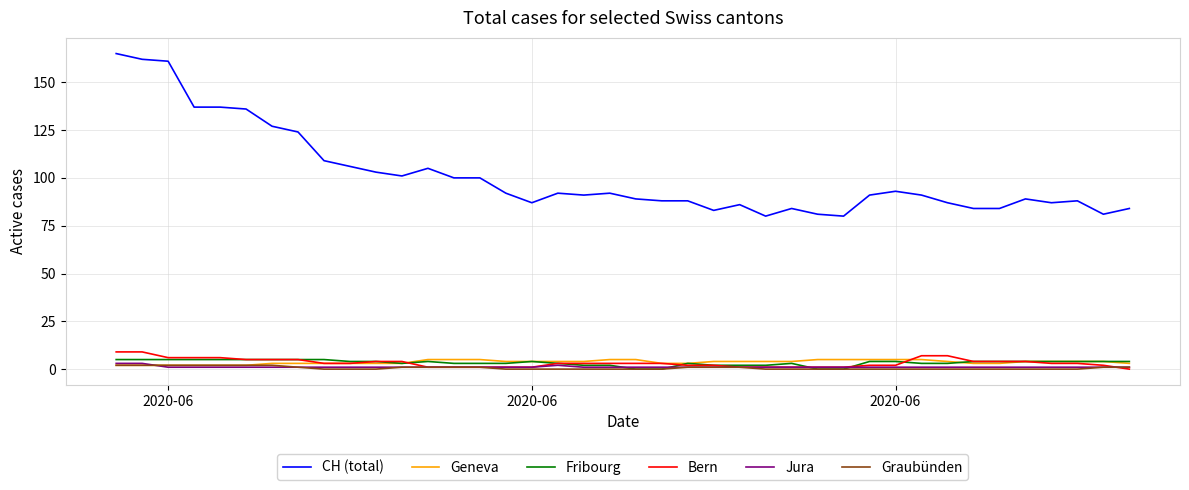

What is the maximum value for Fribourg?

5